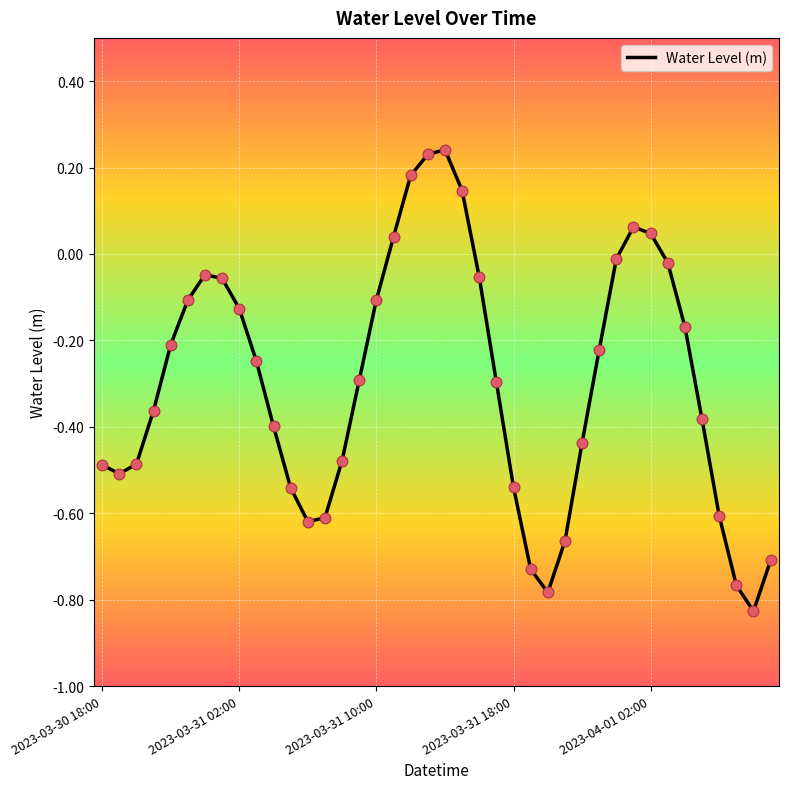

What is the difference between the maximum and minimum values?

1.1